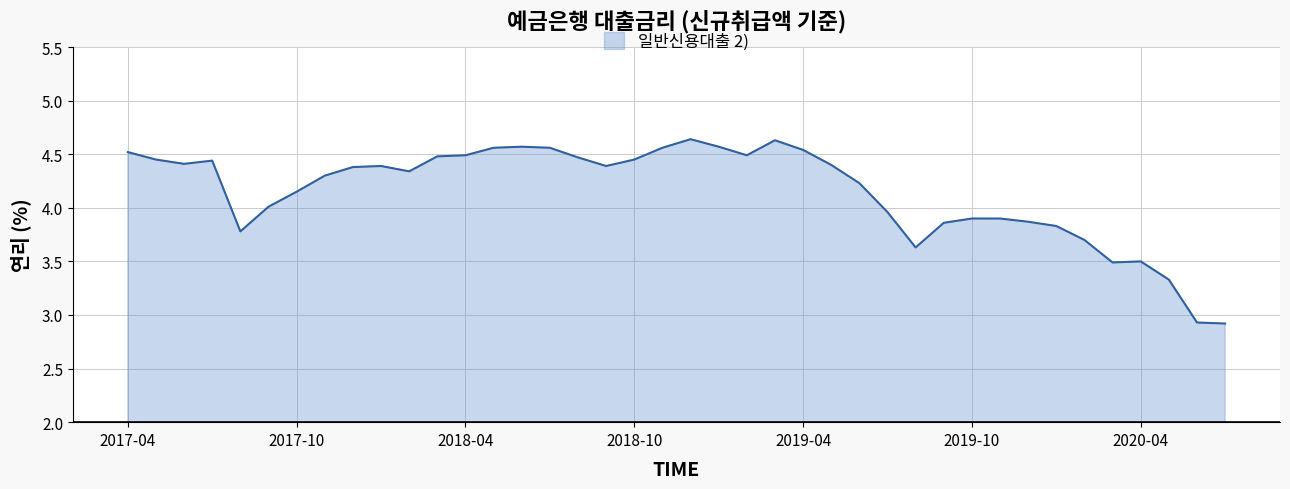

What is the minimum value shown in the chart?

2.9